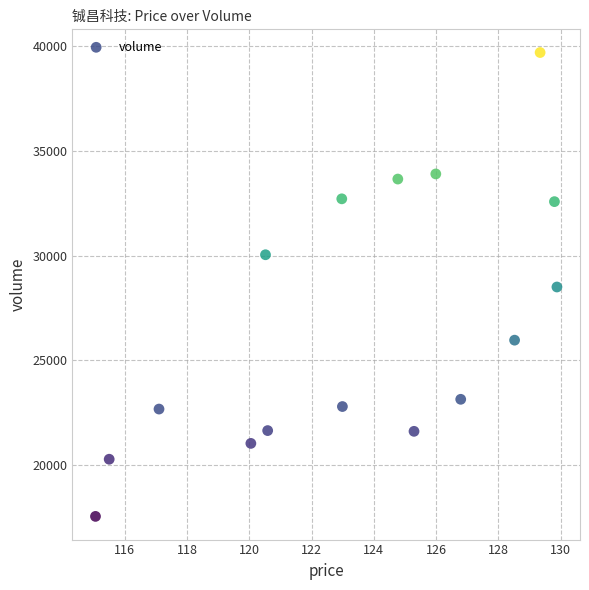

What is the range of Y values (max minus min)?

22106